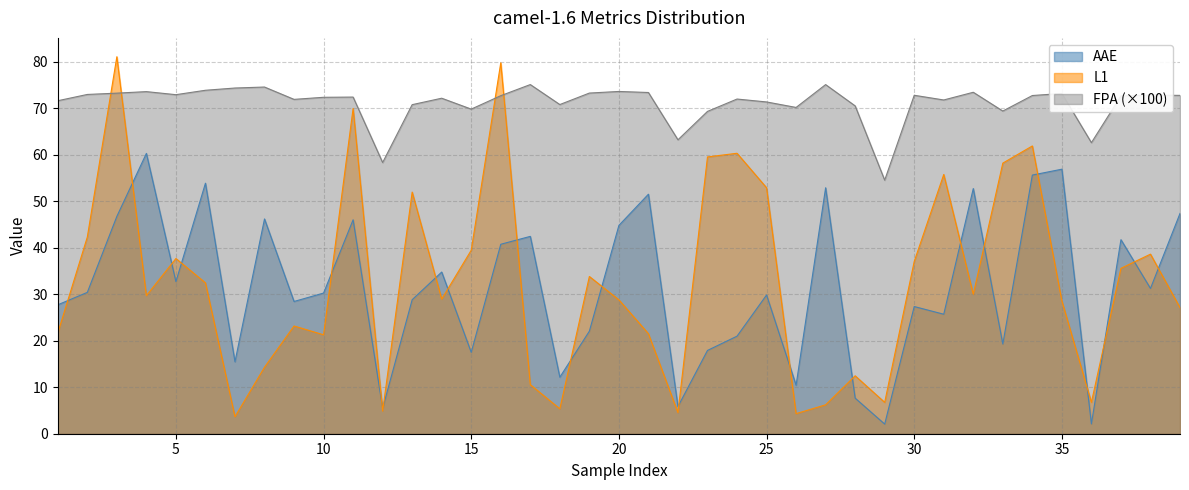

Which series ends up on top after the final intersection of L1 and FPA?

FPA